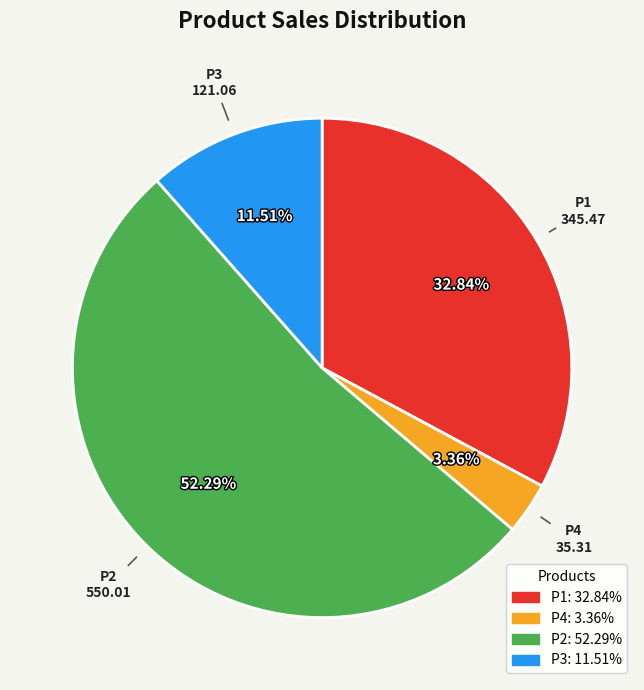

To the nearest percent, what is the difference between the largest and smallest slice percentages?

49%